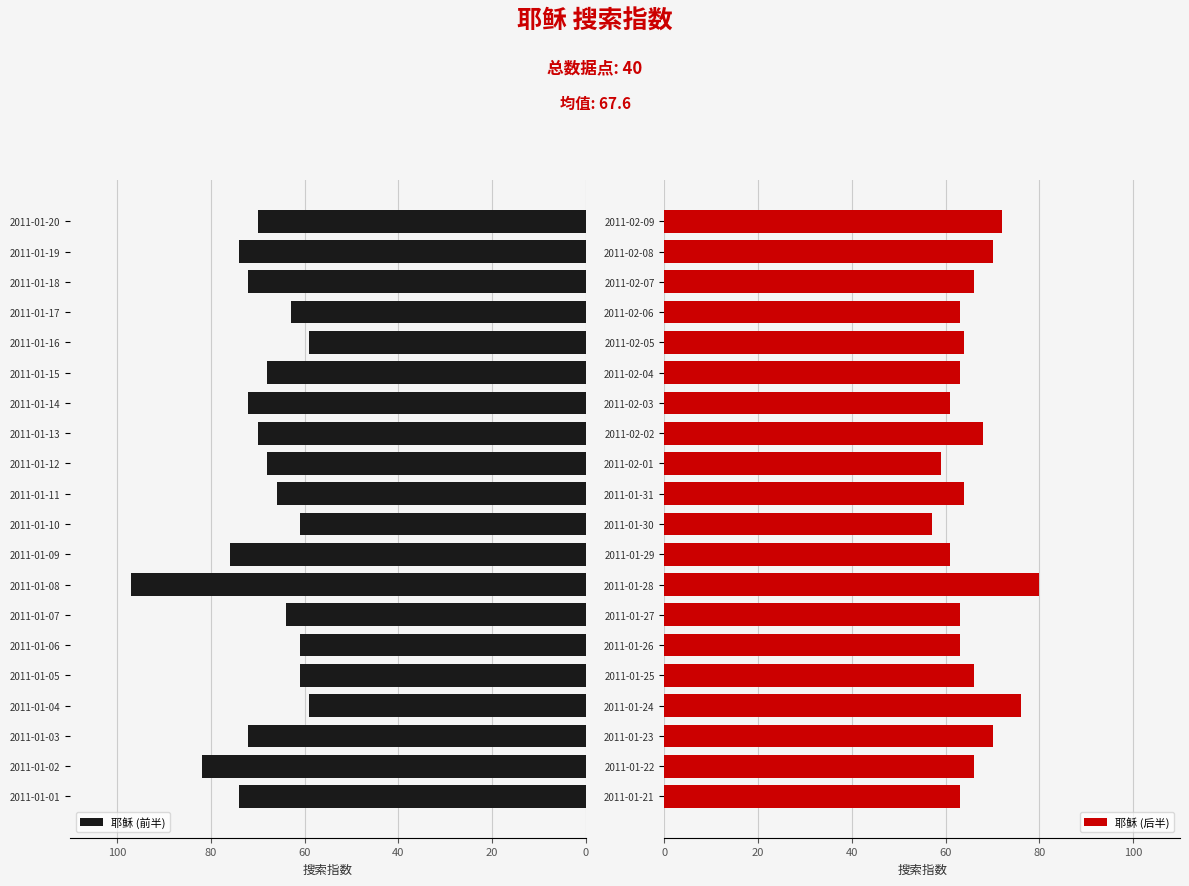

Where is 耶稣 (后半) nearest to the value 68?

2011-02-02